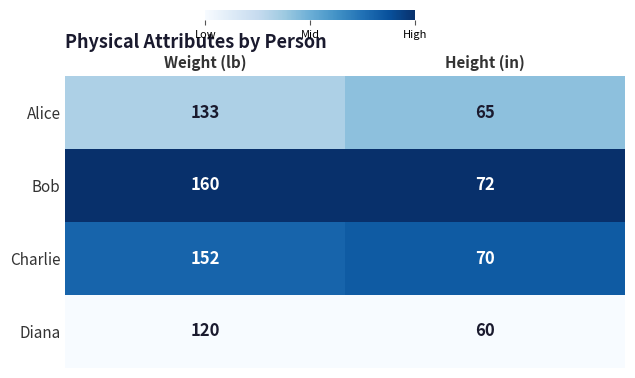

What is the greatest value displayed?

160